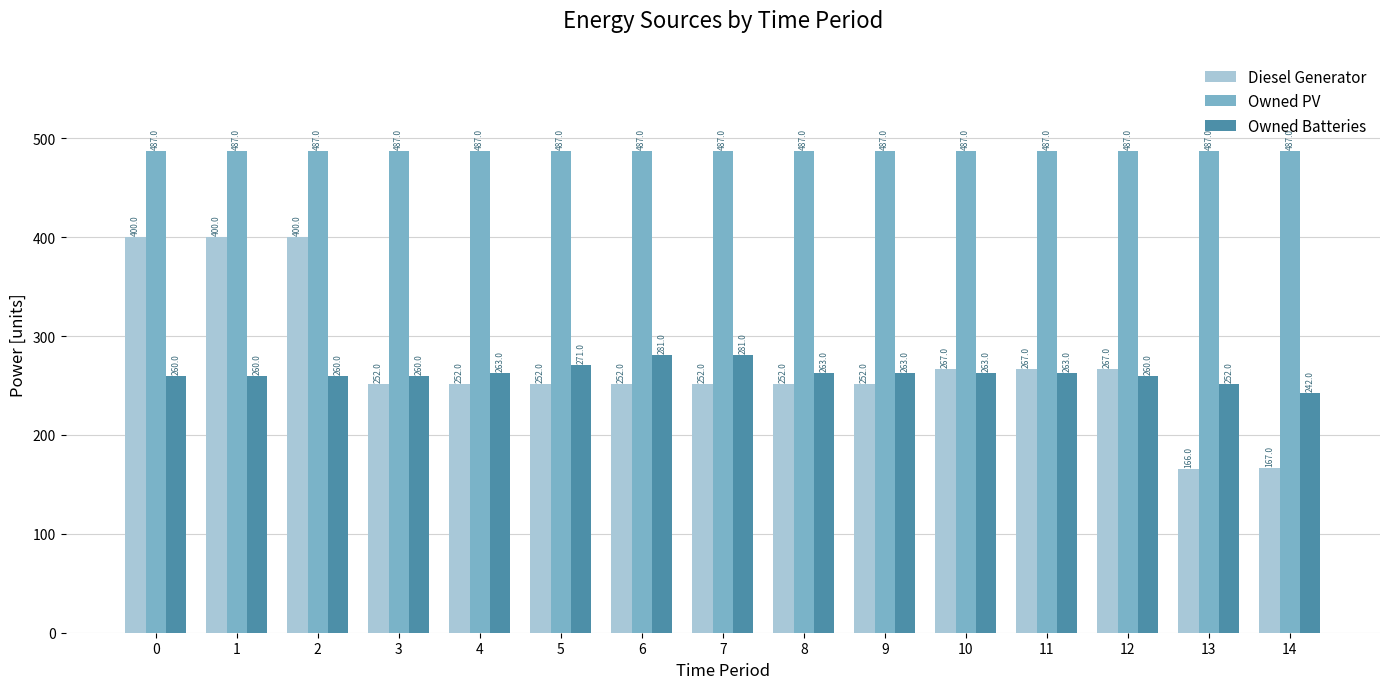

Which series has the largest range (max minus min)?

Diesel Generator